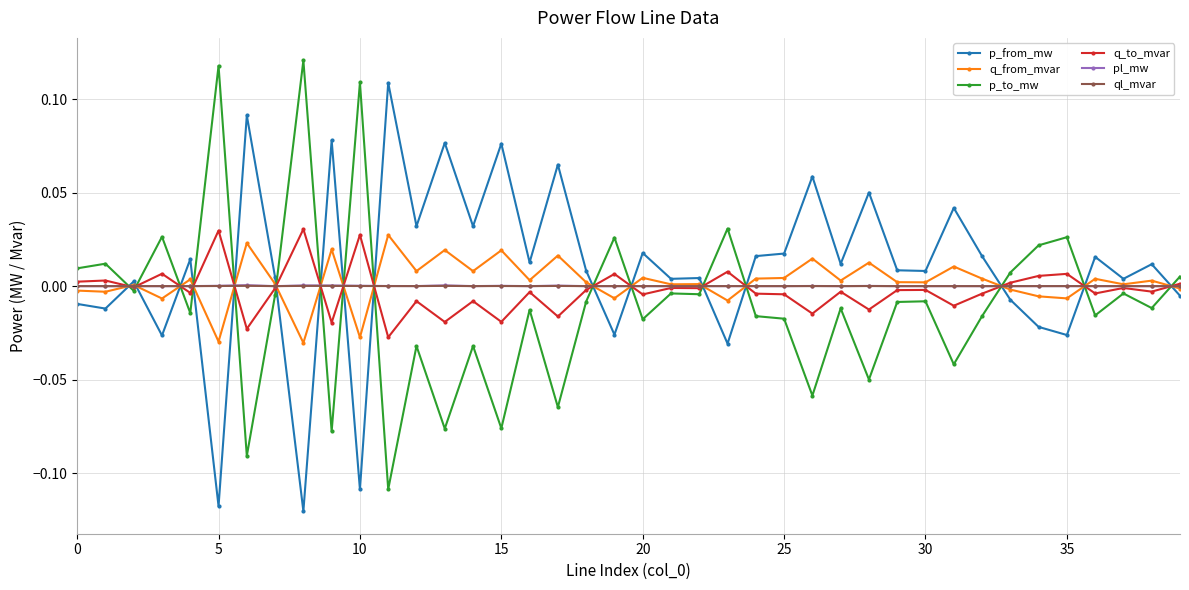

What are all the series names shown in the legend?

p_from_mw, q_from_mvar, p_to_mw, q_to_mvar, pl_mw, ql_mvar